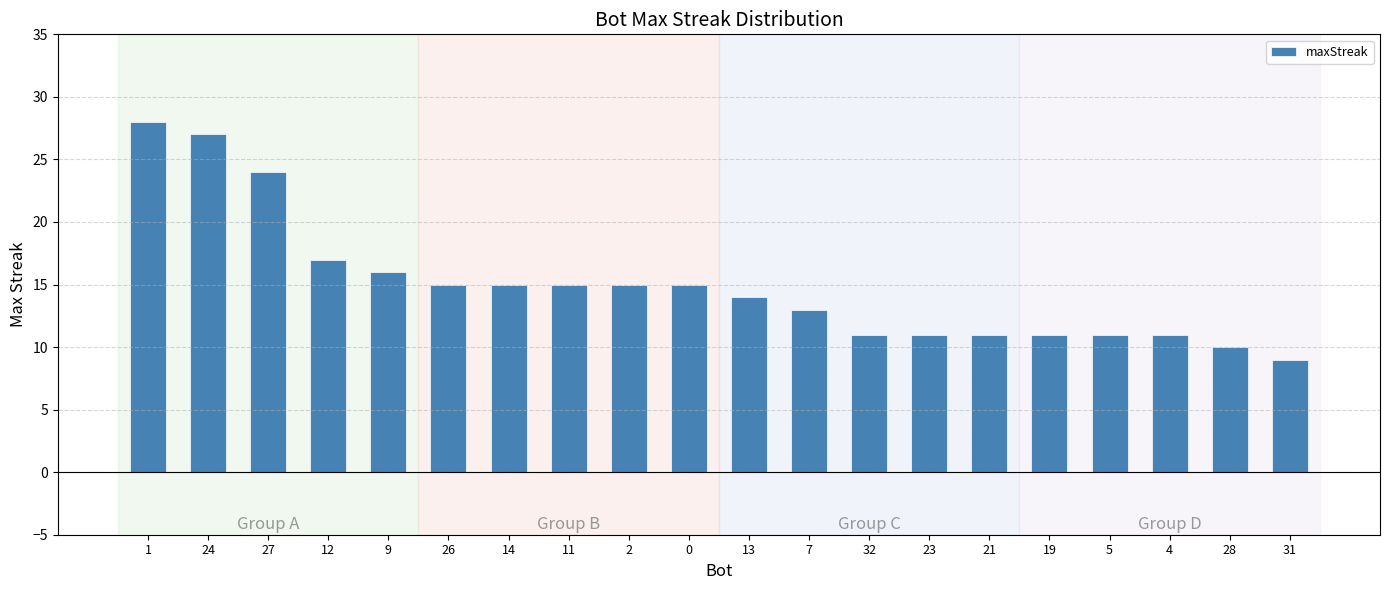

What is the value of the 6th bar from the left?

15